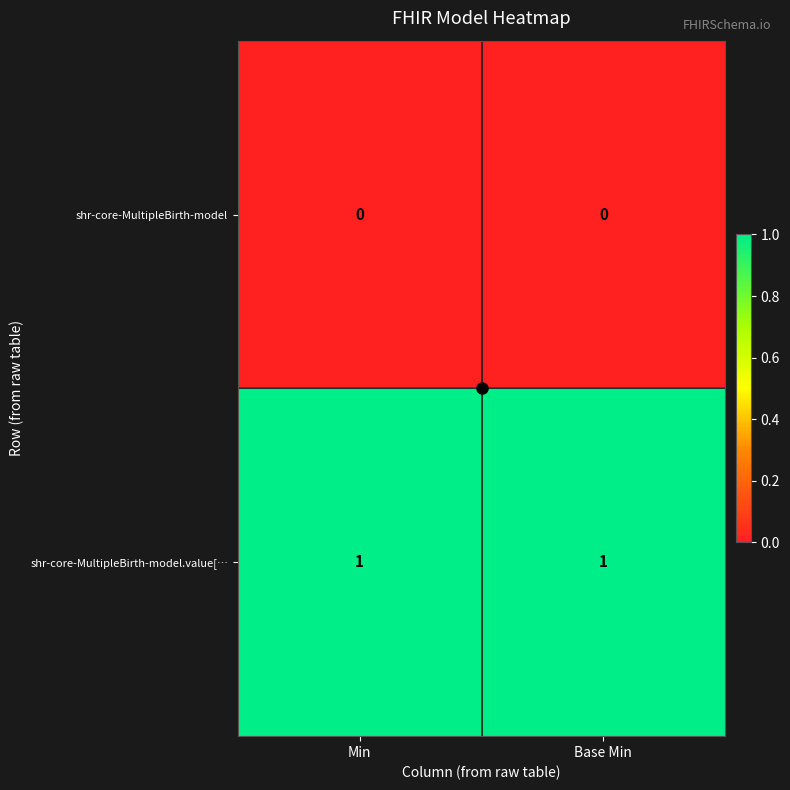

Rank the series at Base Min from highest to lowest value.

shr-core-MultipleBirth-model.value[…, shr-core-MultipleBirth-model